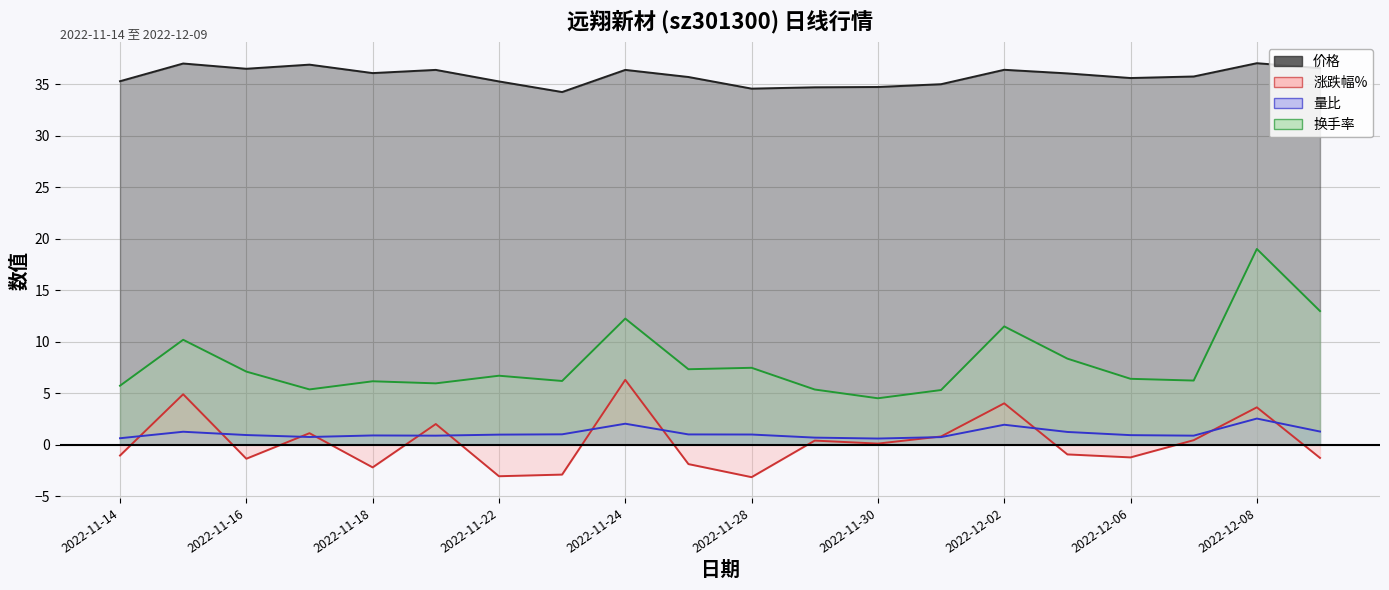

Rank the series by their maximum value, from highest to lowest.

价格, 换手率, 涨跌幅%, 量比